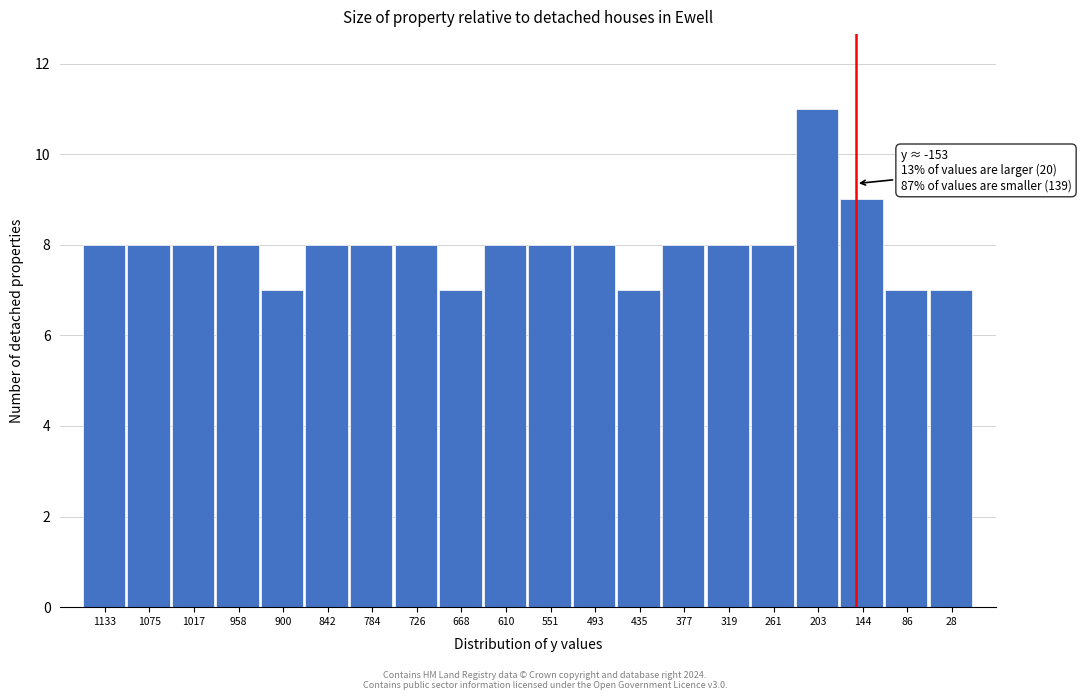

Reading left to right, what are all the values shown in this chart?

1133=8	1075=8	1017=8	958=8	900=7	842=8	784=8	726=8	668=7	610=8	551=8	493=8	435=7	377=8	319=8	261=8	203=11	144=9	86=7	28=7